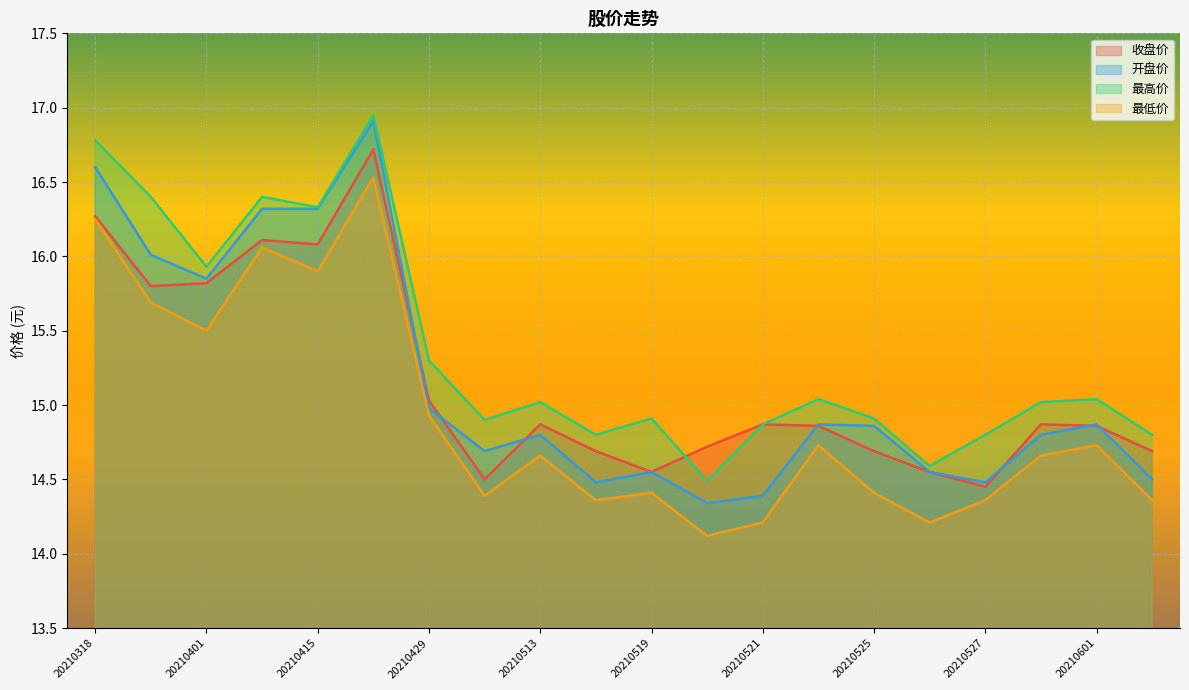

How many distinct data groups are displayed?

4